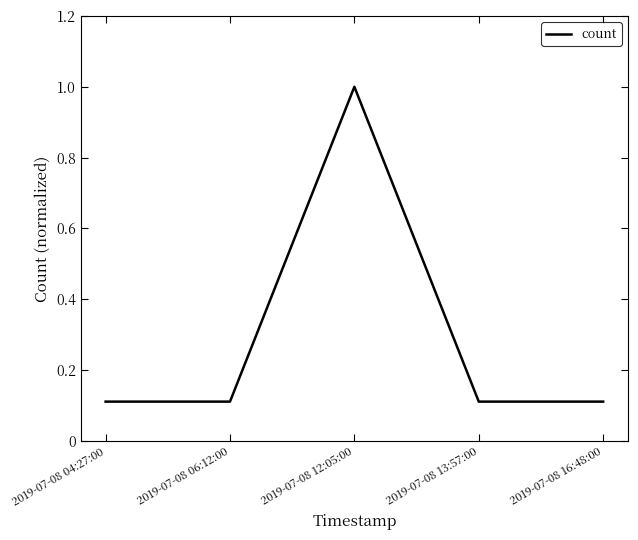

What is the average value?

0.3